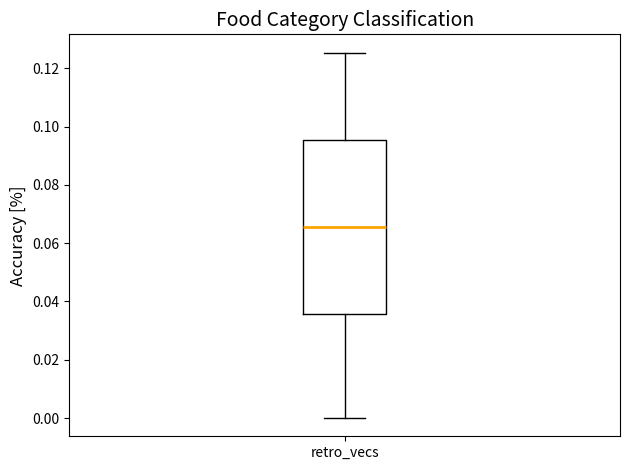

Transcribe this box plot: give where the median line is, the range the box spans, and where the two whiskers end, as read against the y-axis. The values are not printed on the chart, so give them approximately, as read against the axis.

median 0.066, box 0.036 to 0.096, whiskers 0.000 to 0.126